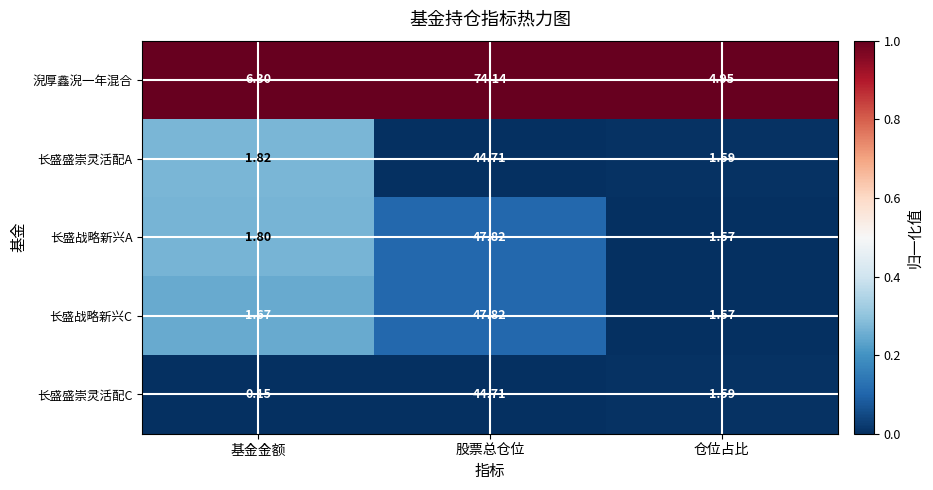

Where is 长盛盛崇灵活配A nearest to the value 23?

基金金额